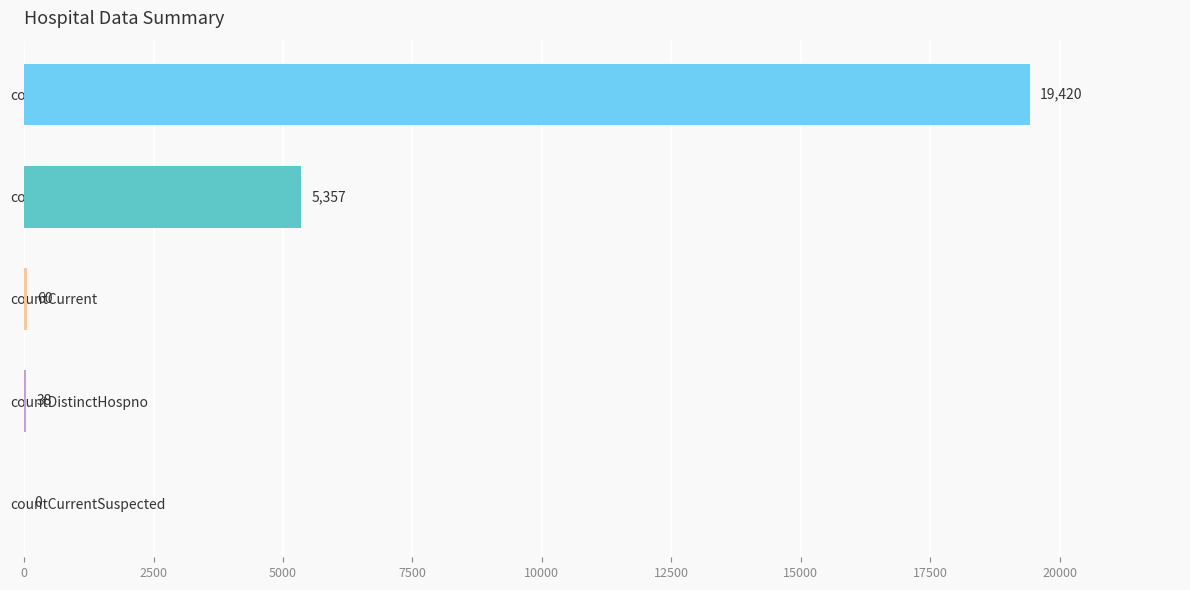

What is the maximum value shown in the chart?

19420